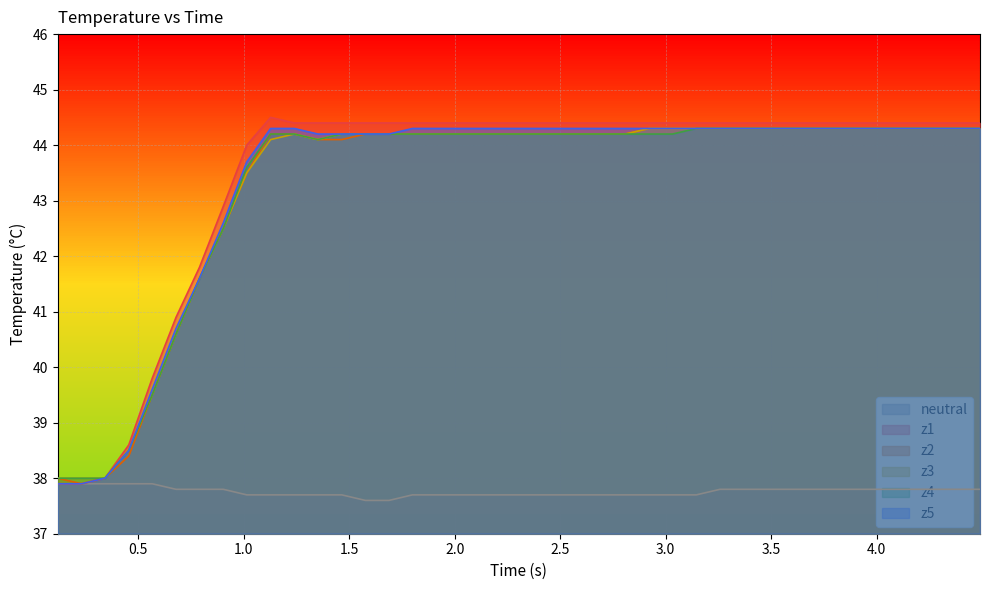

What is the highest value of the z4 series?

44.3